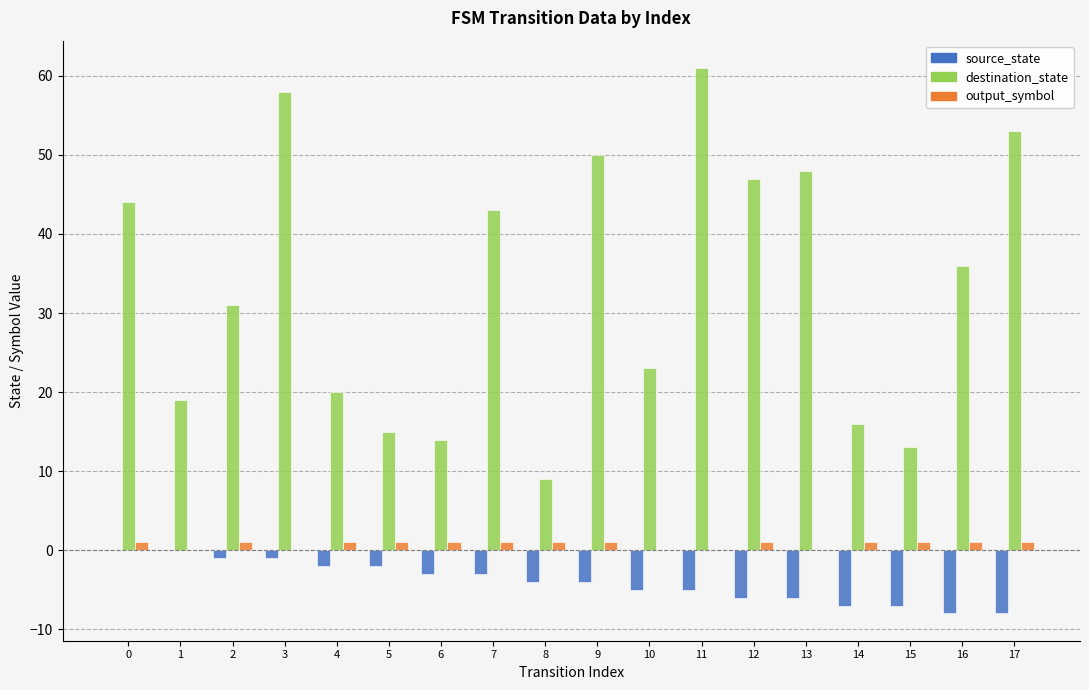

Which series has the largest range (max minus min)?

destination_state